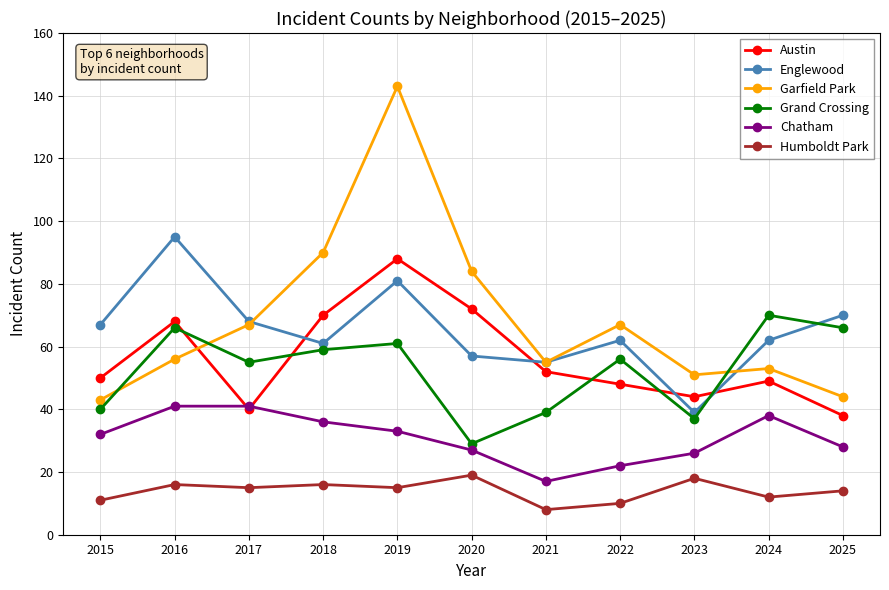

Is it true that Garfield Park equals 45 at 2022?

False